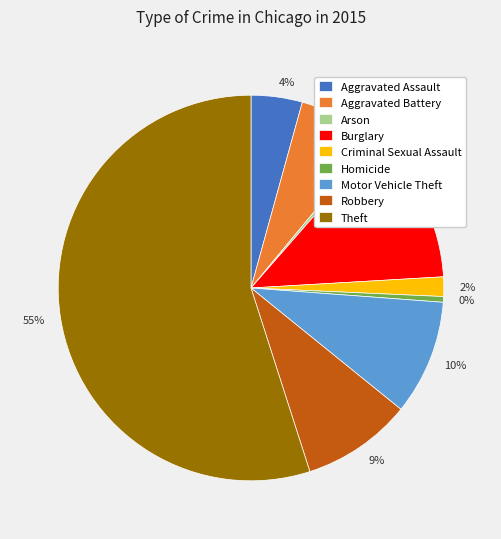

To the nearest percent, what is the average slice percentage?

11%